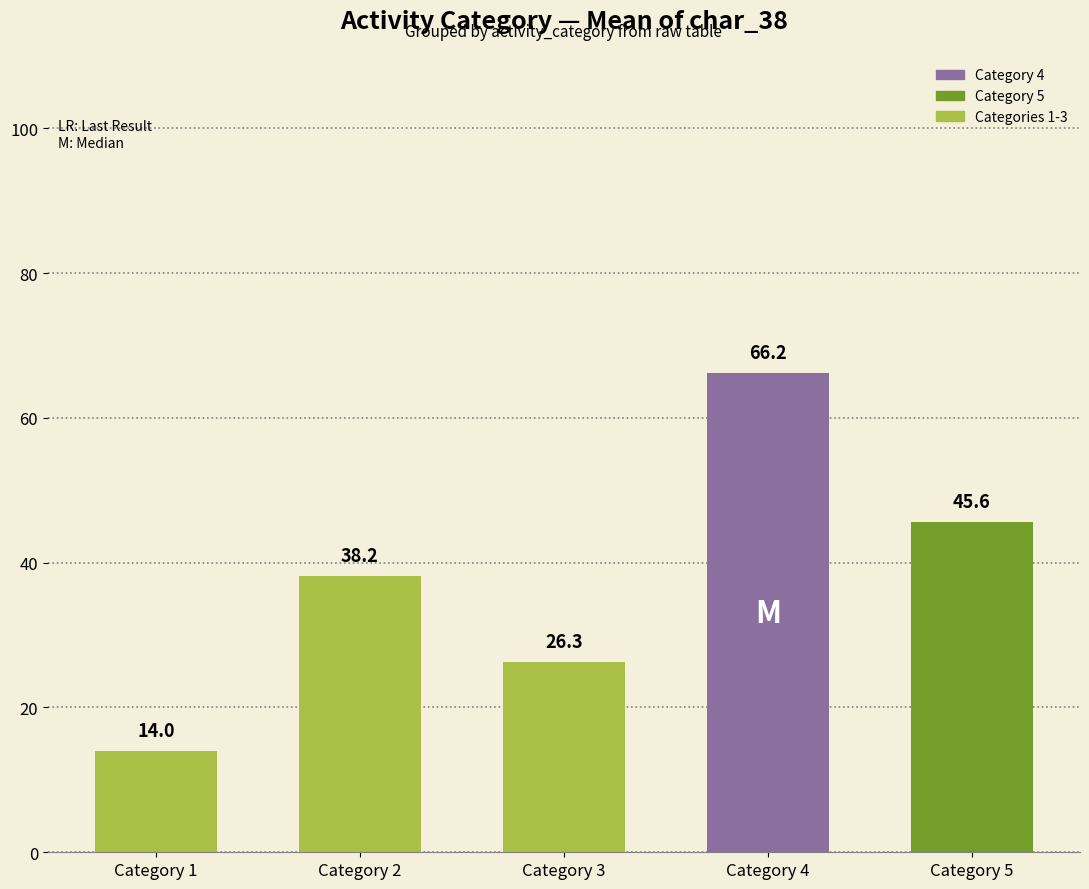

What is the change in value from Category 1 to Category 2?

+24.2